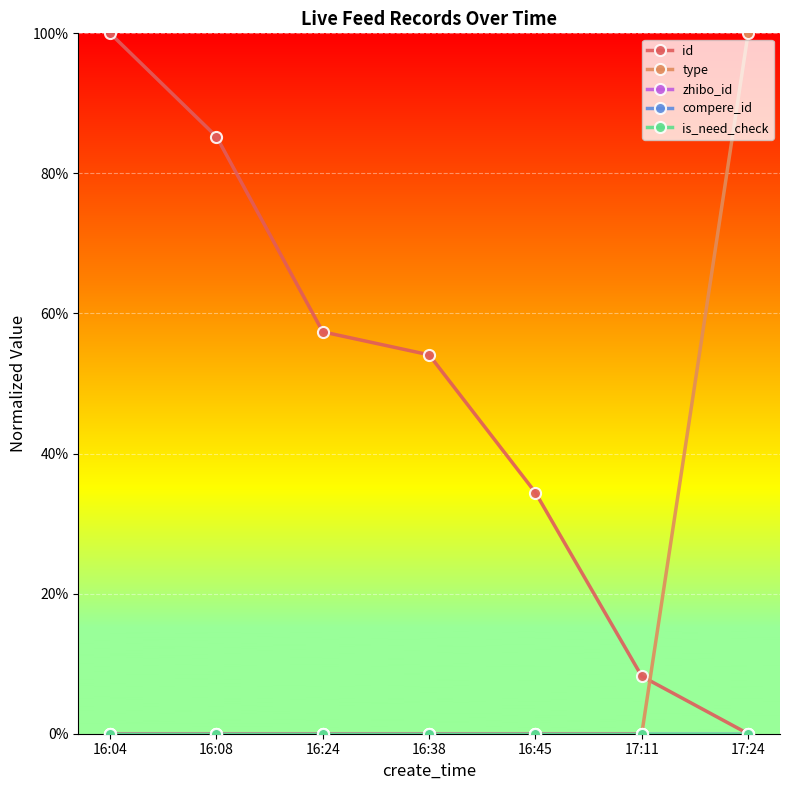

What is the spread (max minus min) of values at 16:24?

0.6